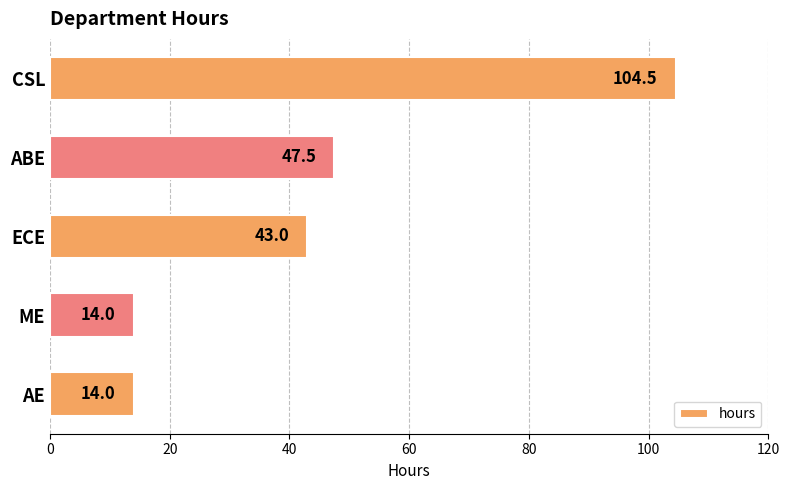

What is the change in value from ABE to ECE?

-4.5